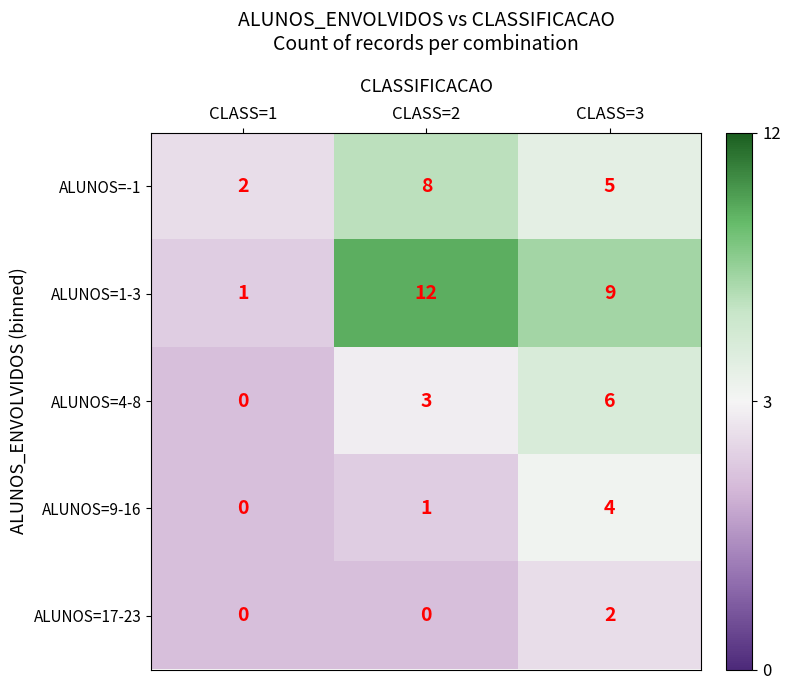

Between CLASS=1 and CLASS=3, which series saw the biggest shift?

ALUNOS=1-3